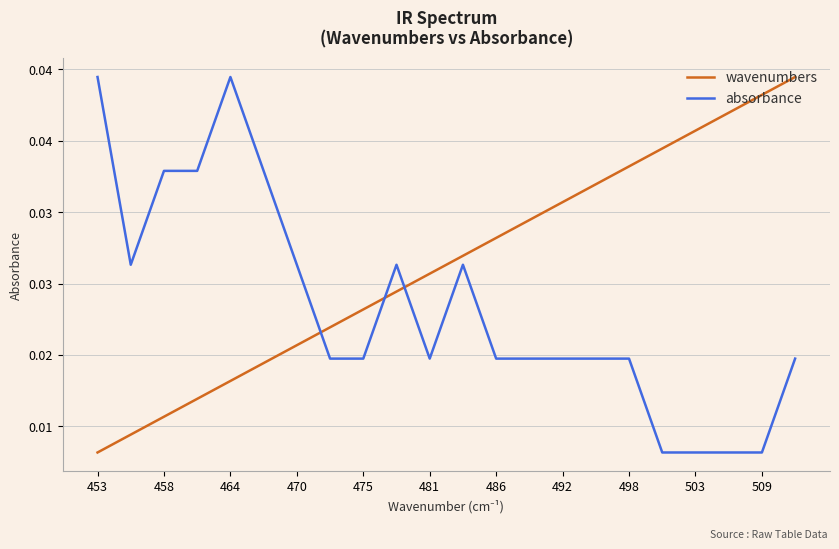

What are all the series names shown in the legend?

wavenumbers, absorbance